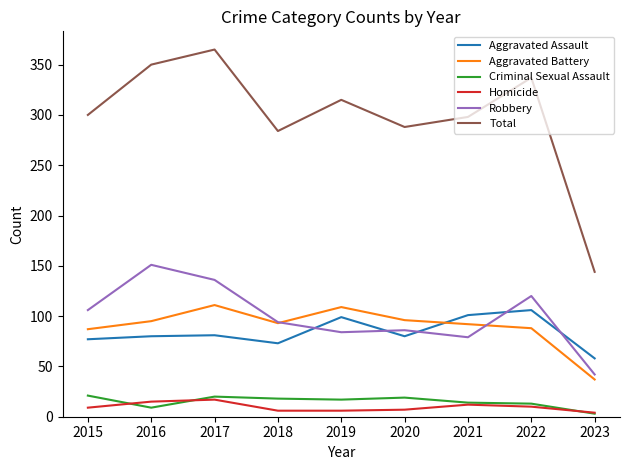

True or false: Aggravated Assault and Homicide intersect in this chart.

False